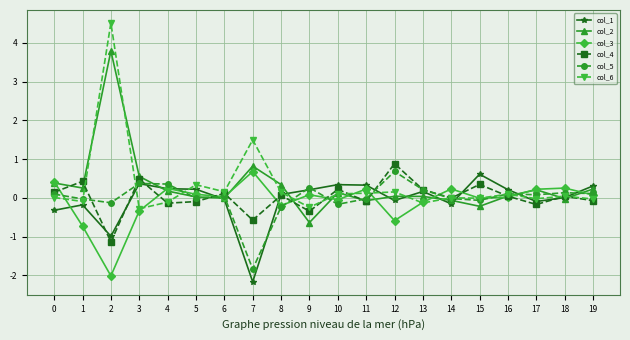

Which label corresponds to the smallest value in the chart?

7